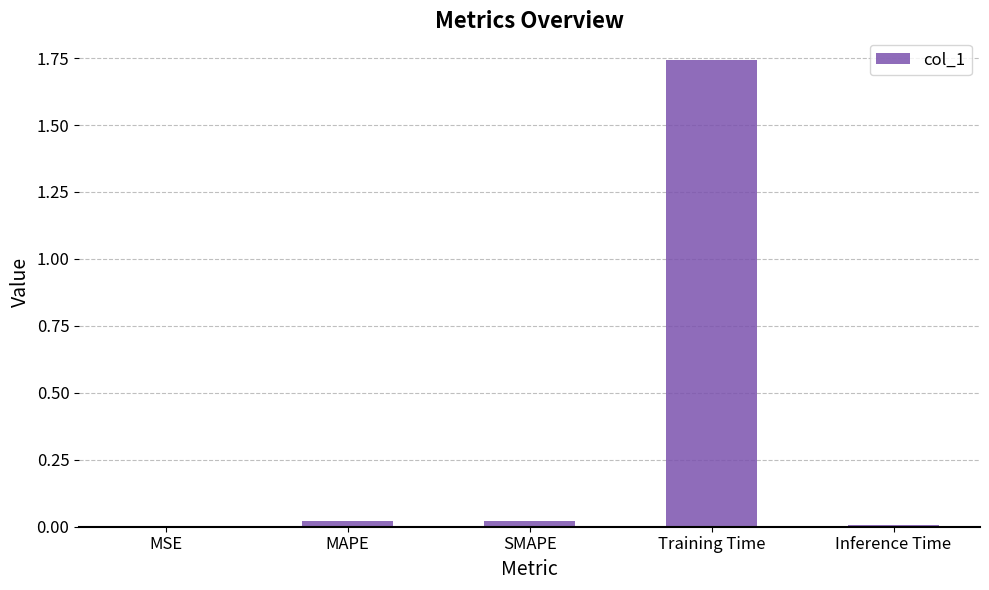

Does the chart contain stacked bars?

No